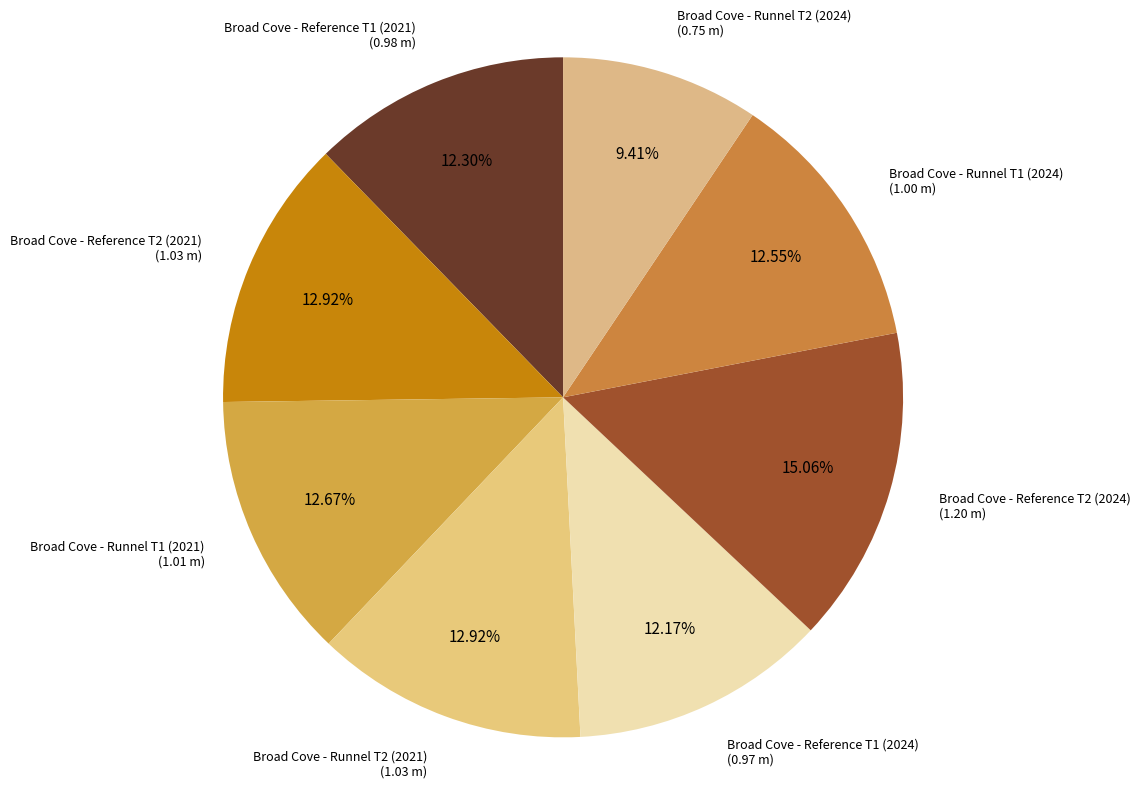

What is the smallest slice in the pie chart?

Broad Cove - Runnel T2 (2024)